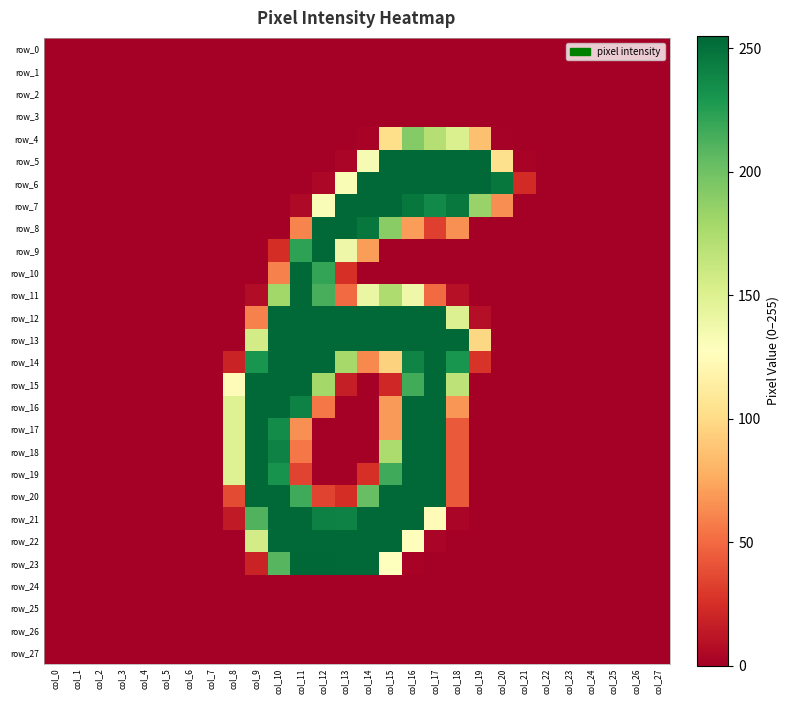

Is it true that row_2 equals 0 at col_21?

True